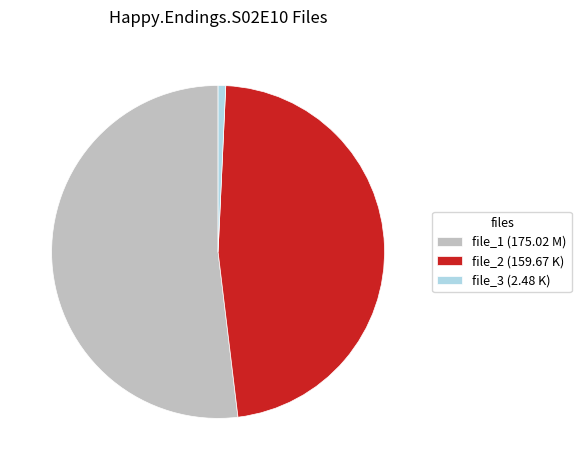

What is the majority slice?

file_1 (175.02 M)